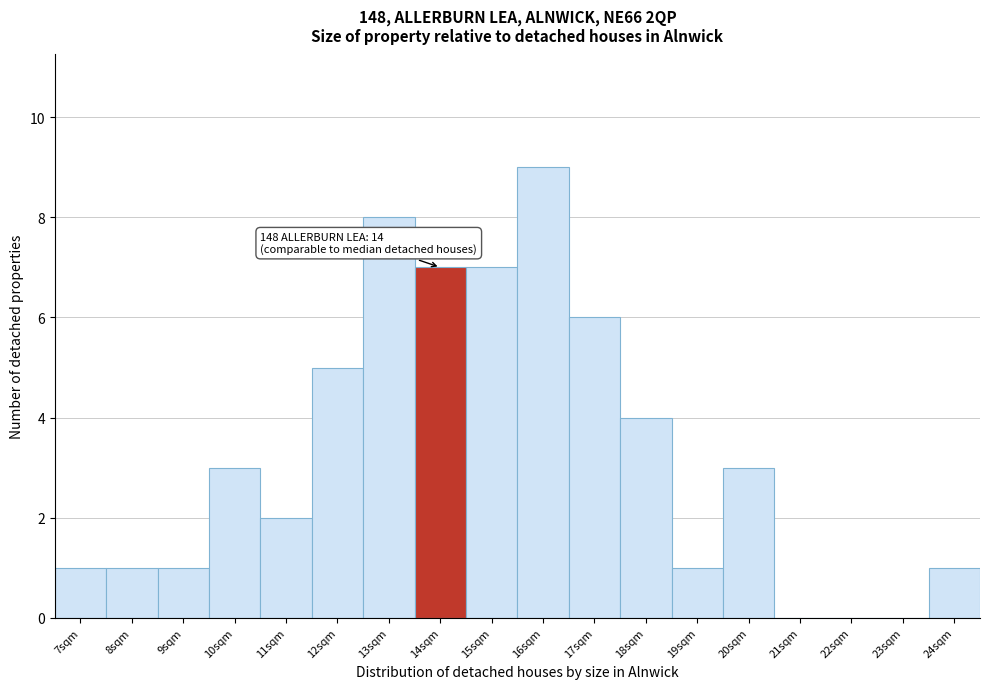

Reading left to right, extract all data points from this chart.

7sqm=1	8sqm=1	9sqm=1	10sqm=3	11sqm=2	12sqm=5	13sqm=8	14sqm=7	15sqm=7	16sqm=9	17sqm=6	18sqm=4	19sqm=1	20sqm=3	21sqm=0	22sqm=0	23sqm=0	24sqm=1